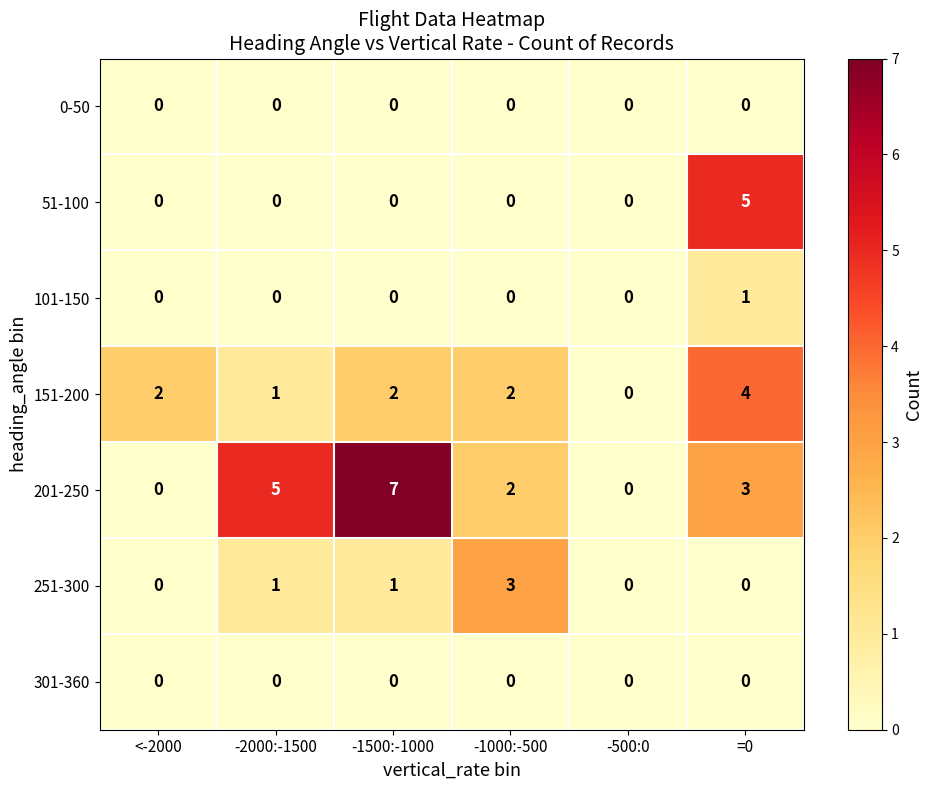

What is the sum of all 51-100 values?

5